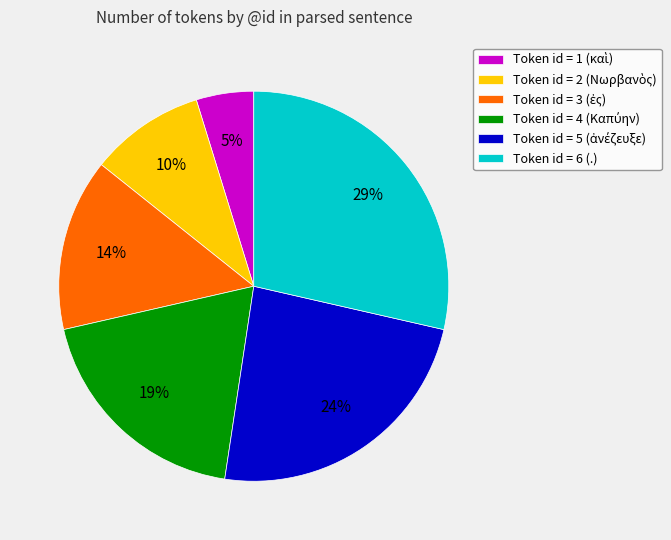

Does any single category account for the majority?

No